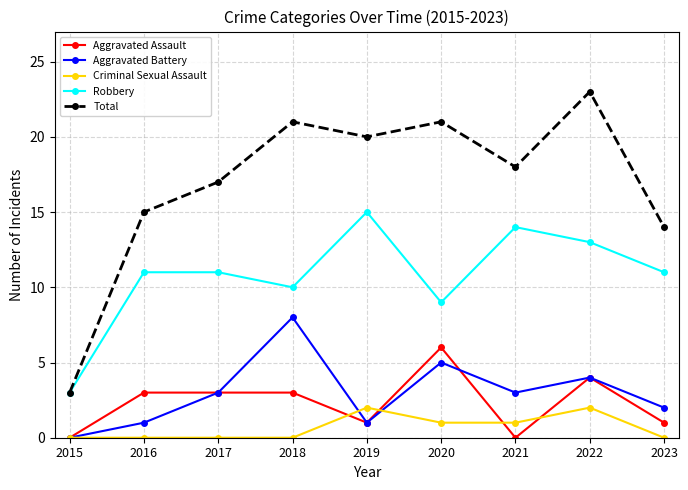

Rank the series by their maximum value, from lowest to highest.

Criminal Sexual Assault, Aggravated Assault, Aggravated Battery, Robbery, Total